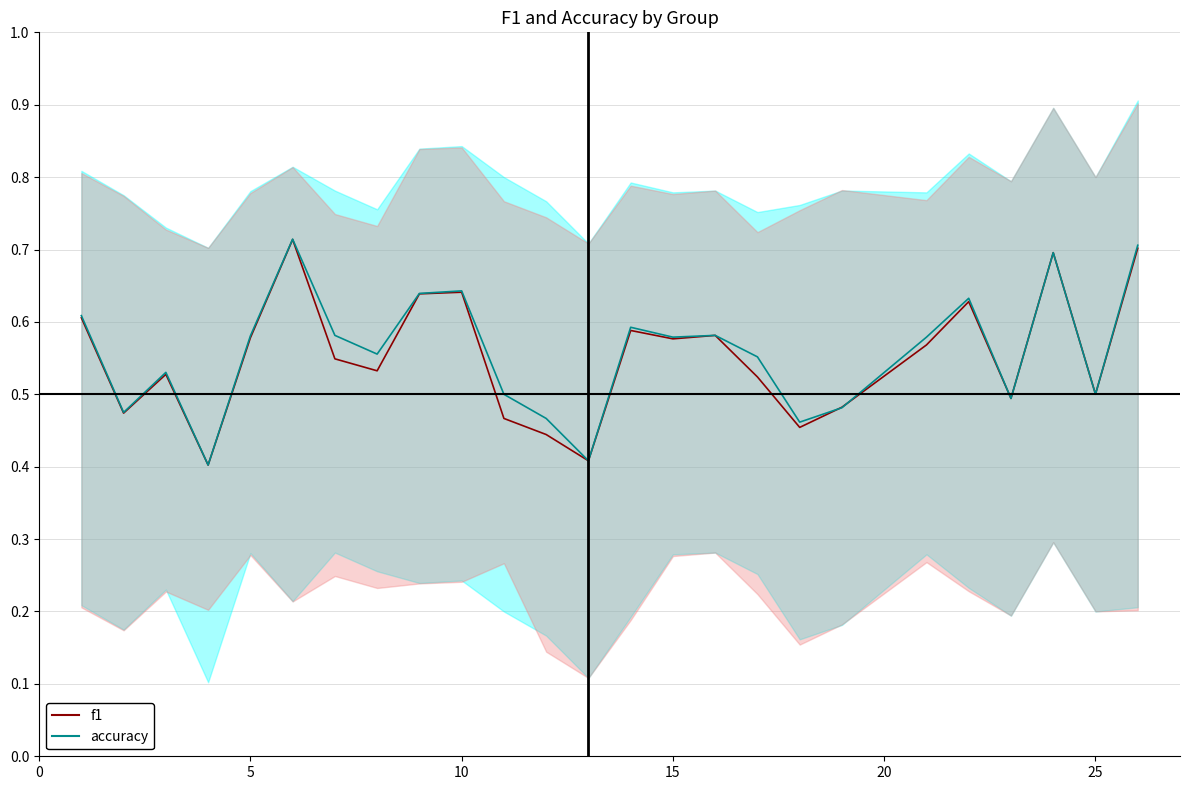

At how many categories does at least one series exceed 0?

25